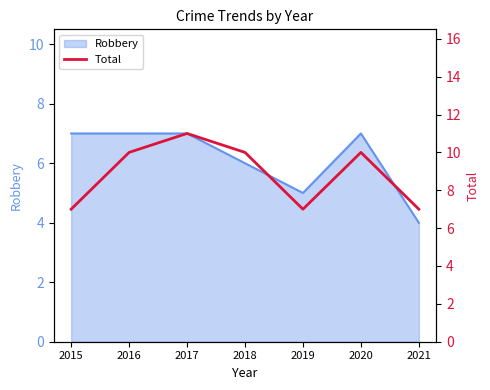

List the labels in order of value, smallest first.

2015, 2019, 2021, 2016, 2018, 2020, 2017